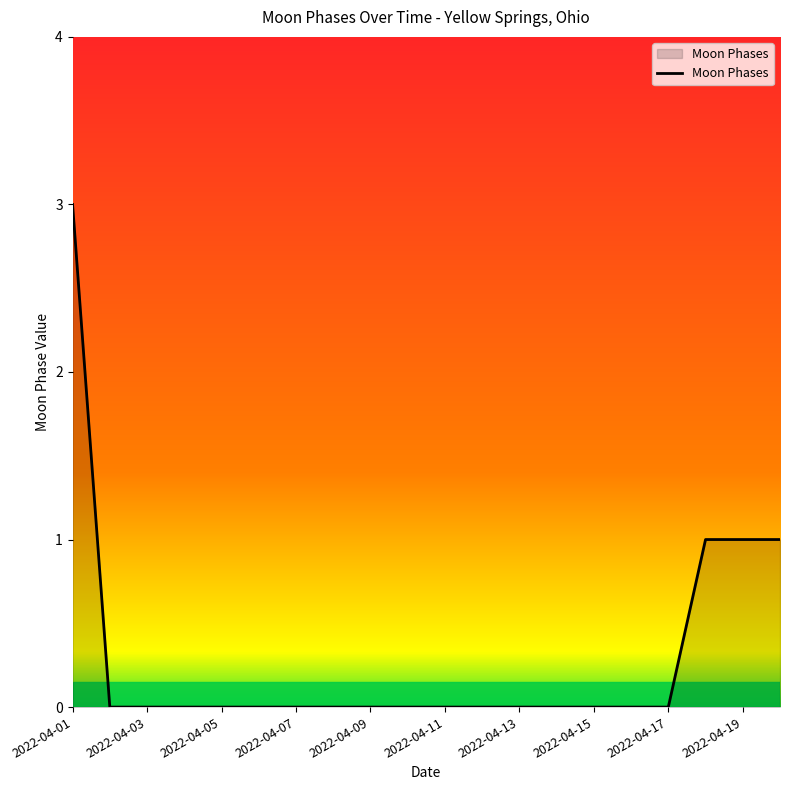

What is the maximum value shown in the chart?

3